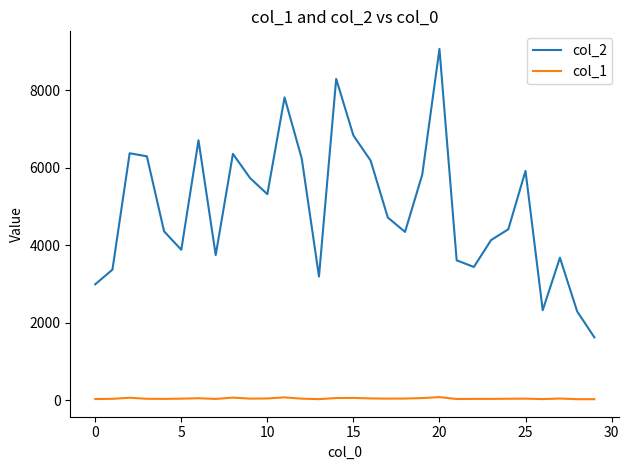

Which series has the widest spread of values?

col_2